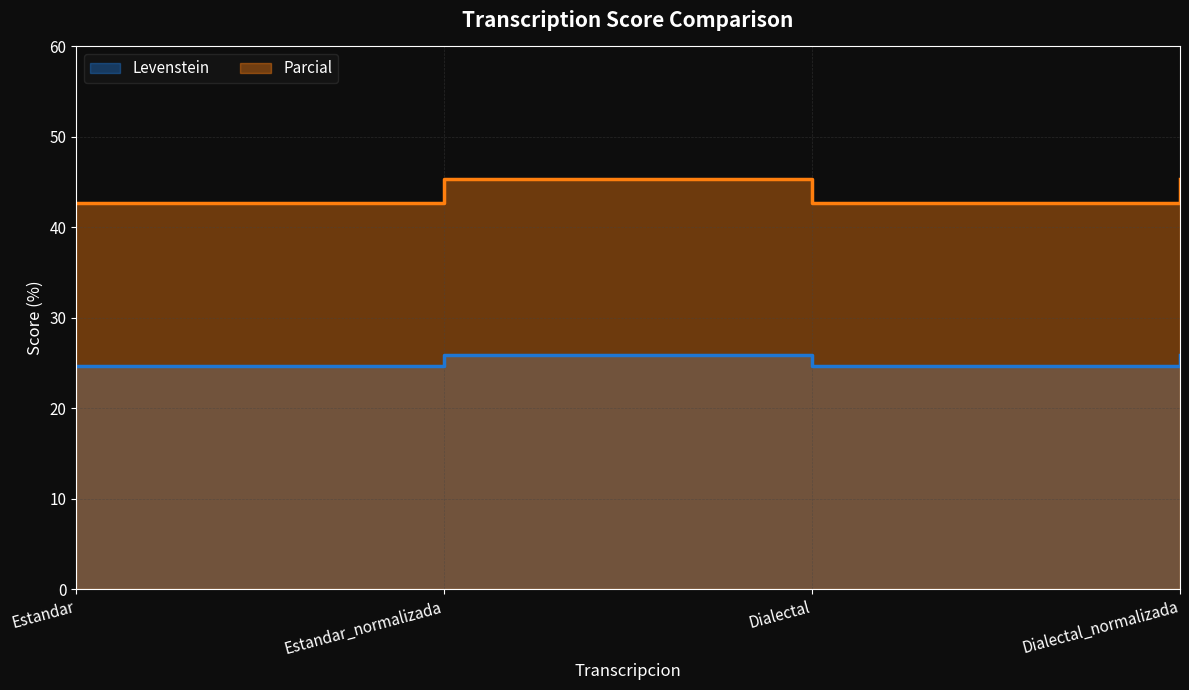

Which series has the largest range (max minus min)?

Levenstein